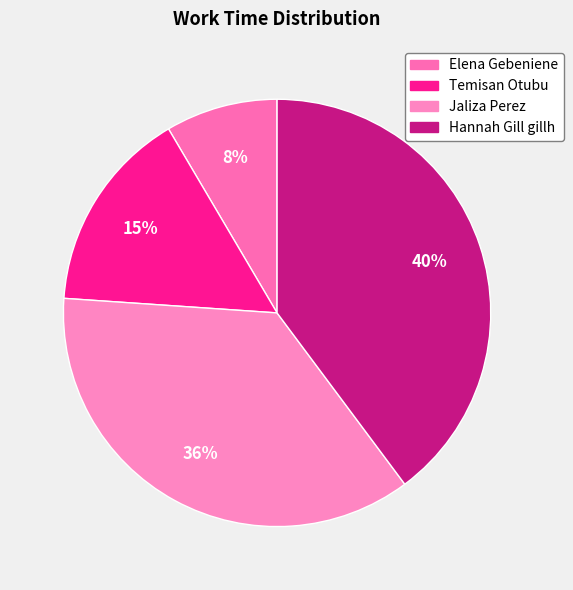

Which category has the smallest portion of the pie?

Elena Gebeniene